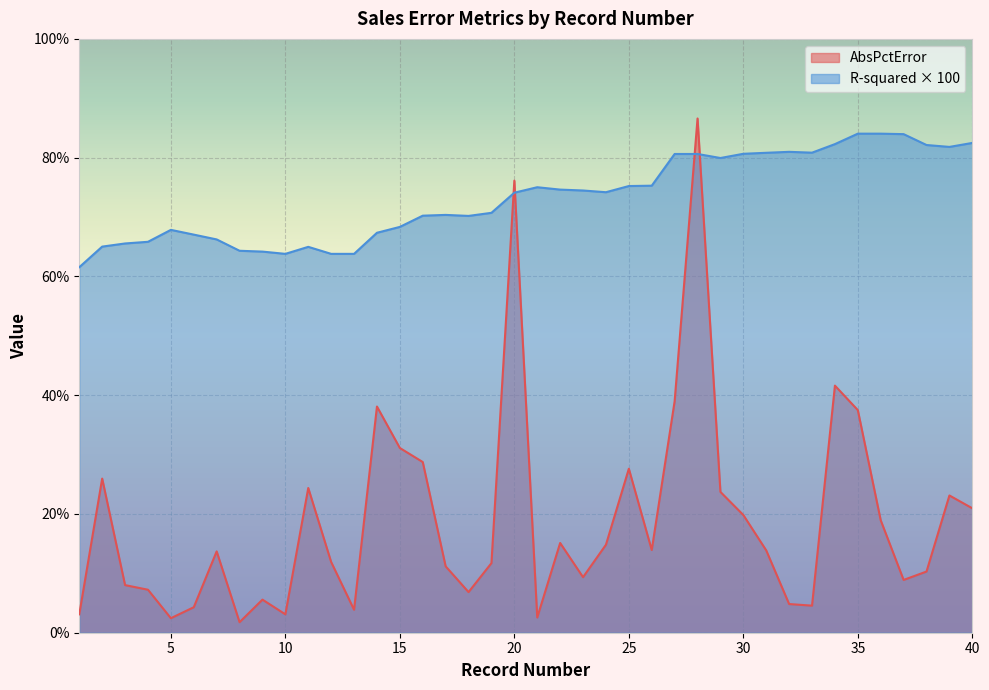

What is the total value across all series at 35?

121.5